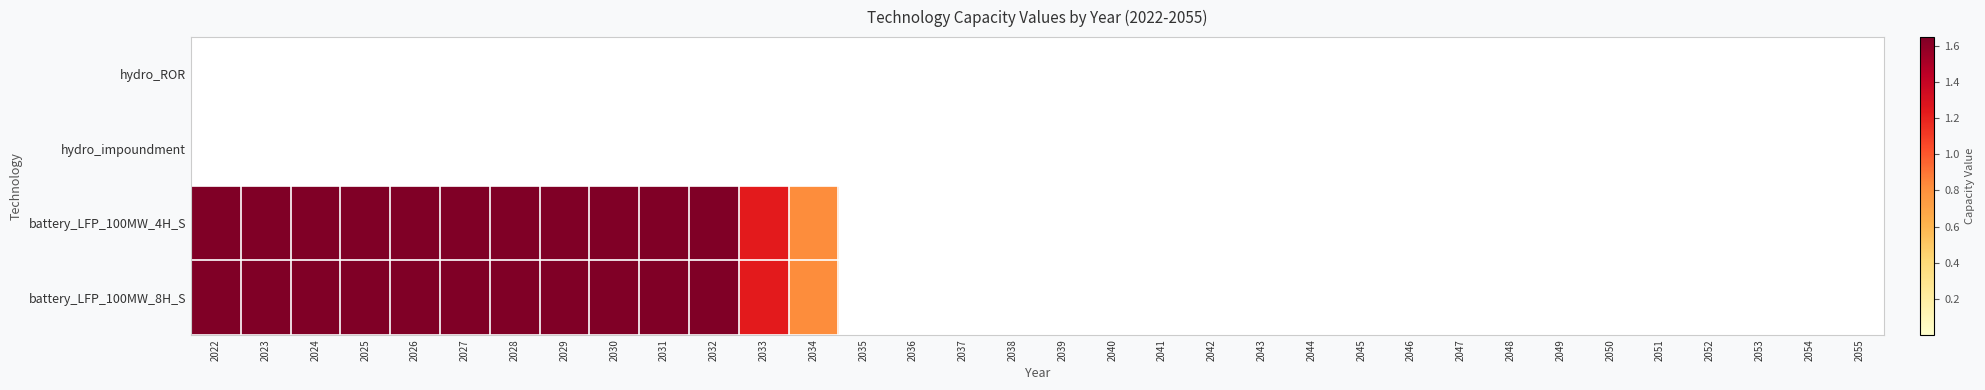

What is the maximum value shown in the chart?

1.6